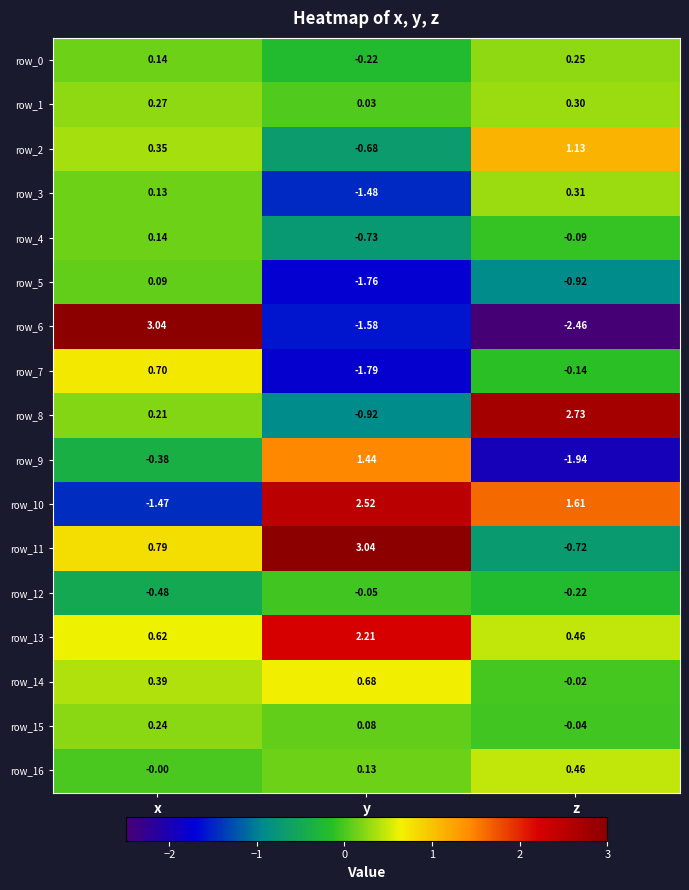

Which series has the largest range (max minus min)?

row_6